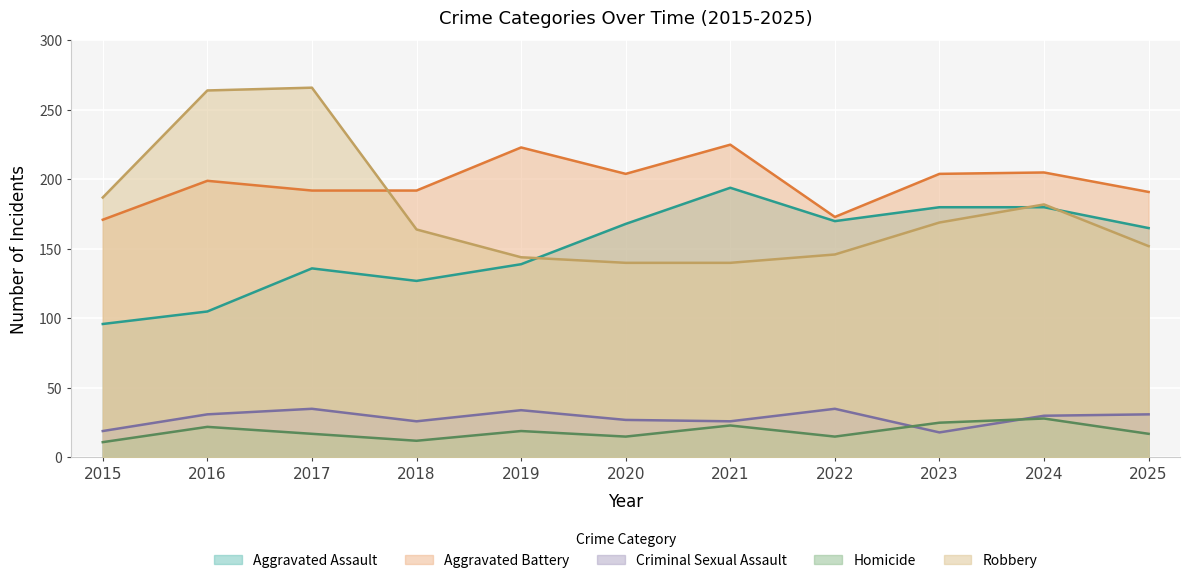

Is it true that Aggravated Assault equals 180 at 2024?

True